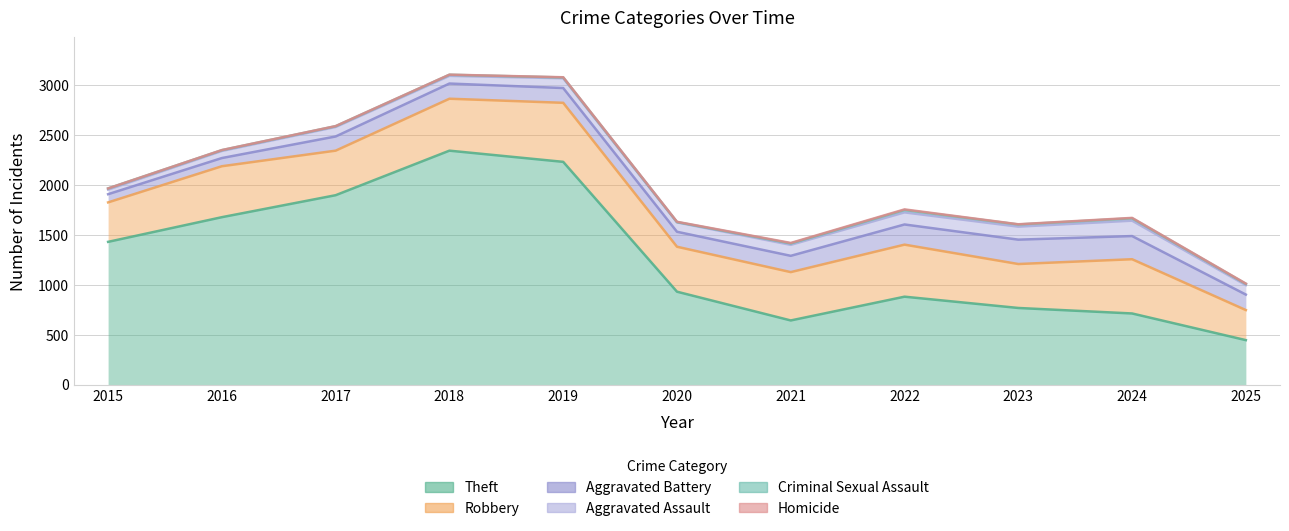

What are all the series names shown in the legend?

Theft, Robbery, Aggravated Battery, Aggravated Assault, Criminal Sexual Assault, Homicide